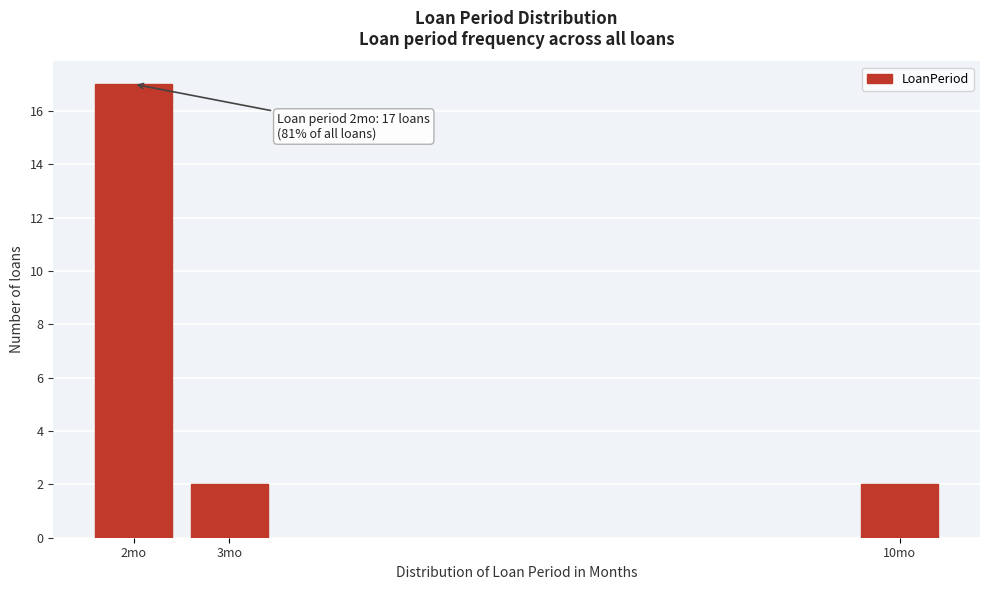

Reading left to right, transcribe all the data shown in this chart.

17	2	2